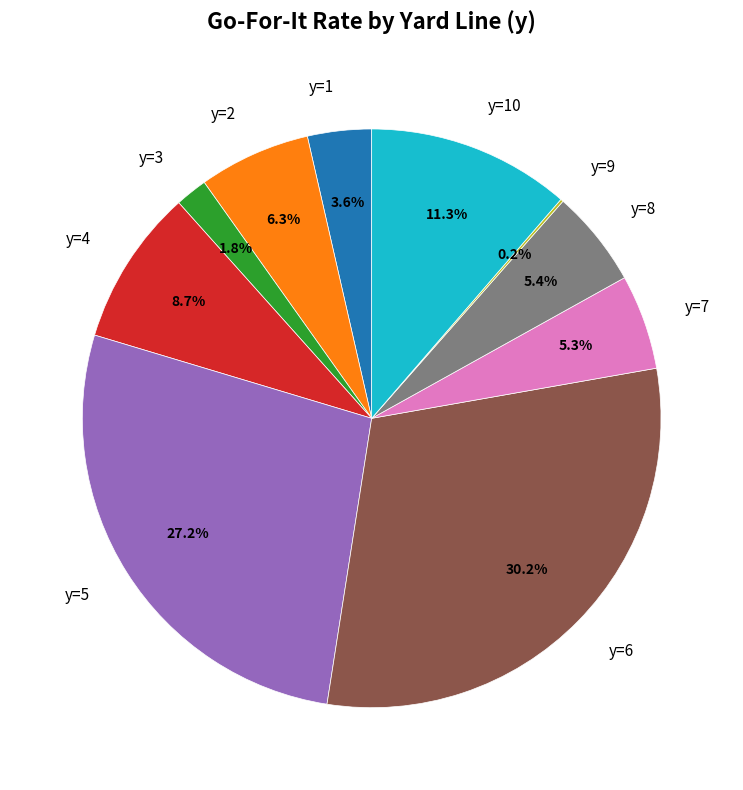

Do y=4 and y=2 together represent more than half of the pie?

No